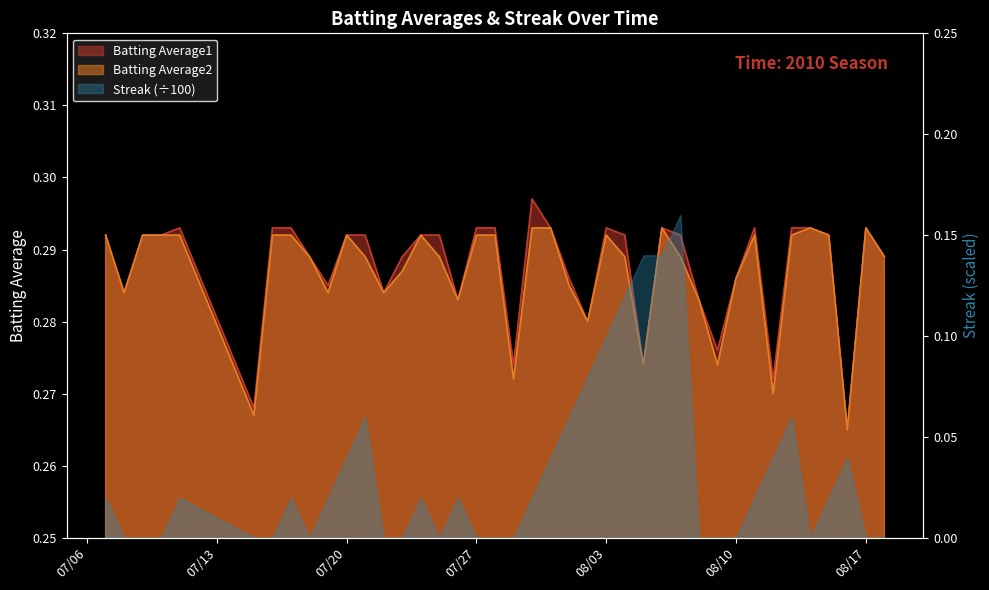

The value of Batting Average2 at 2010-07-24 is 0.3. True or false?

True